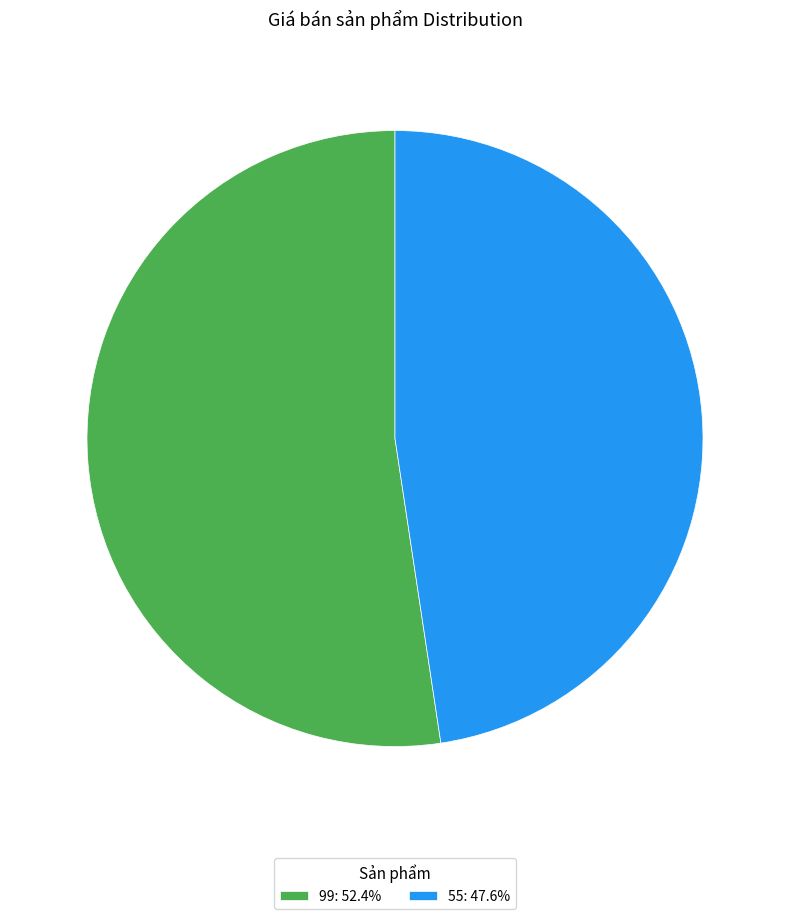

Is 55: 47.6% the majority of the pie?

No